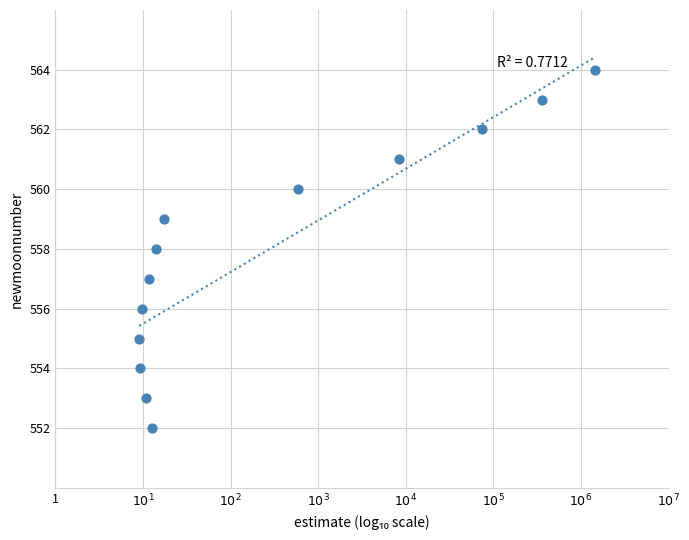

What is the range of Y values (max minus min)?

12